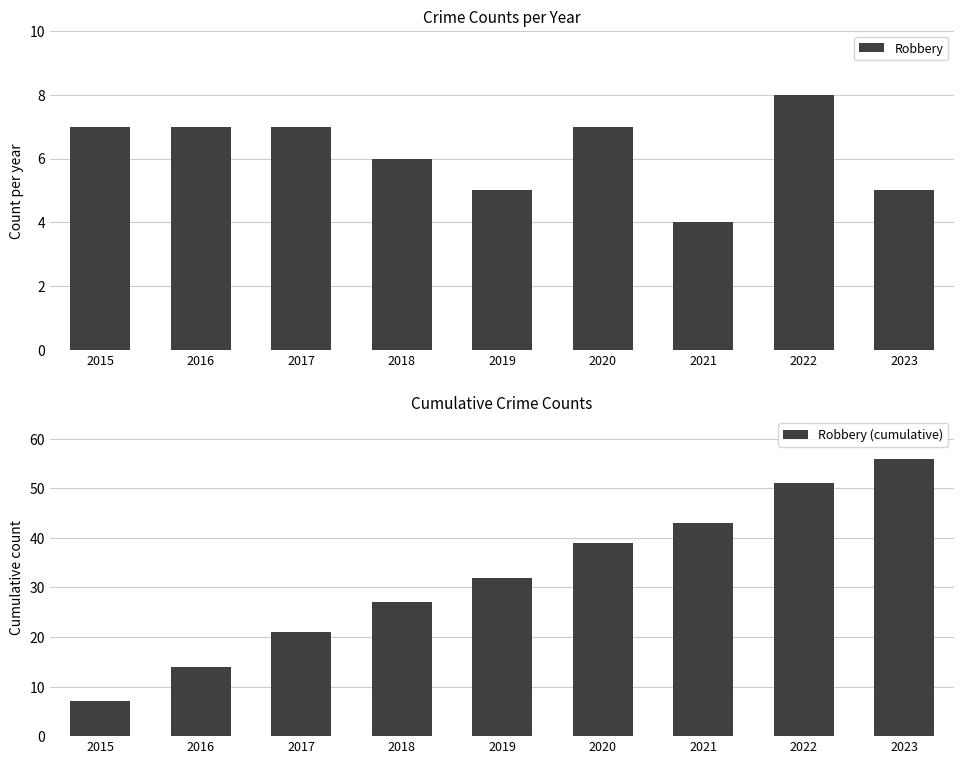

Is it true that Robbery (cumulative) equals 70 at 2022?

False